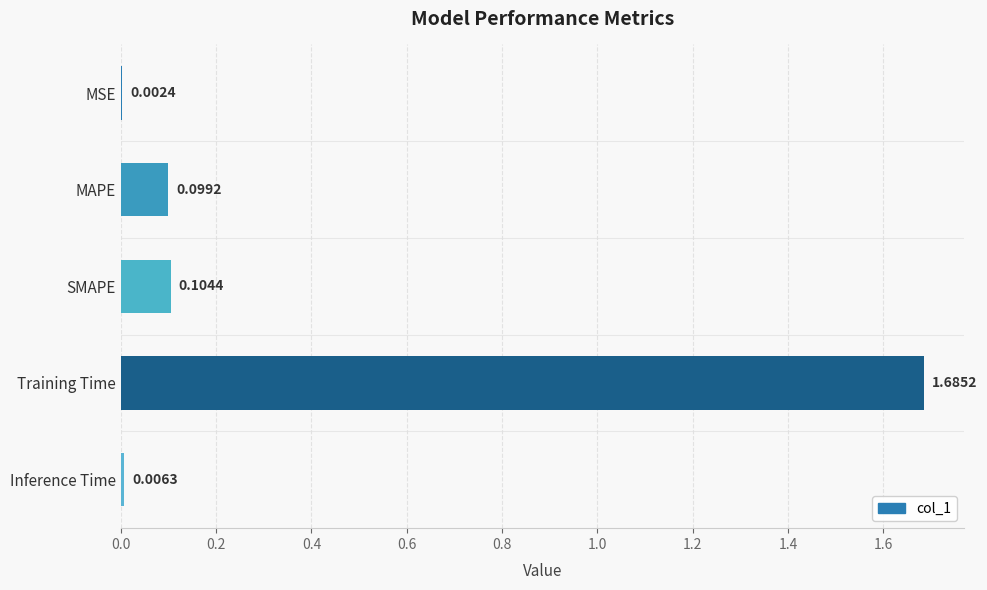

What is the sum of all values?

1.9